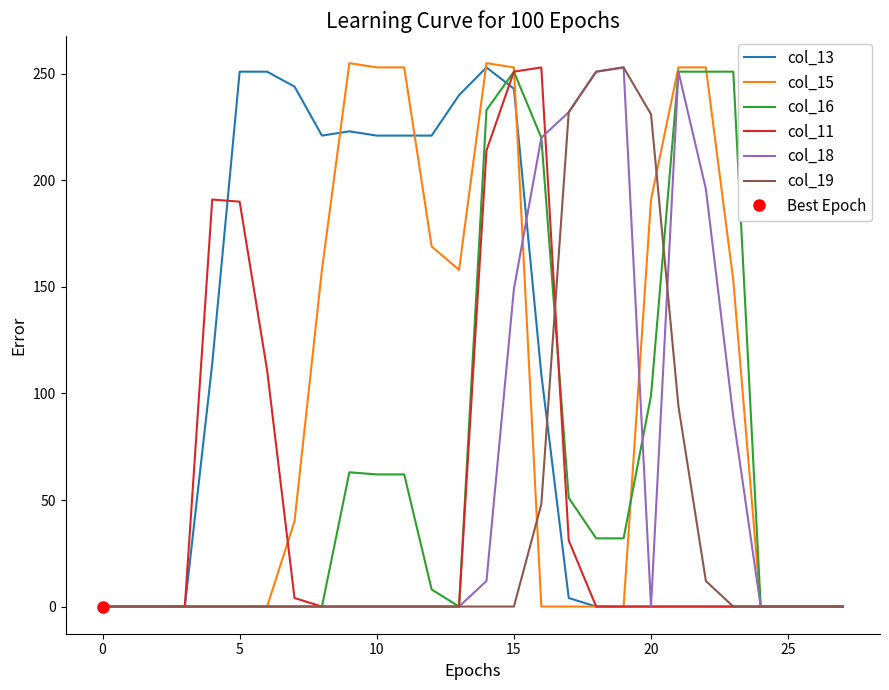

How many lines are shown in the chart?

6